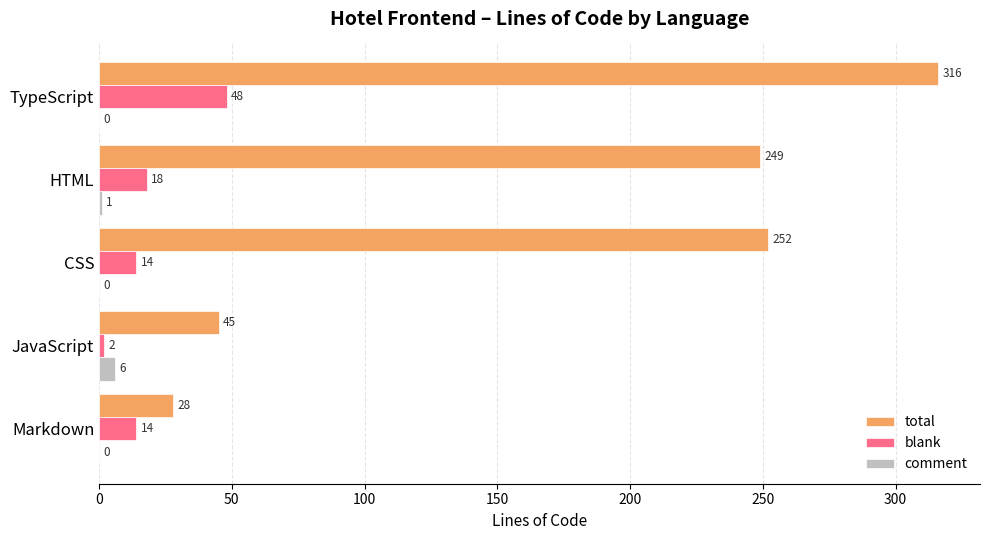

What is the sum of all blank values?

96